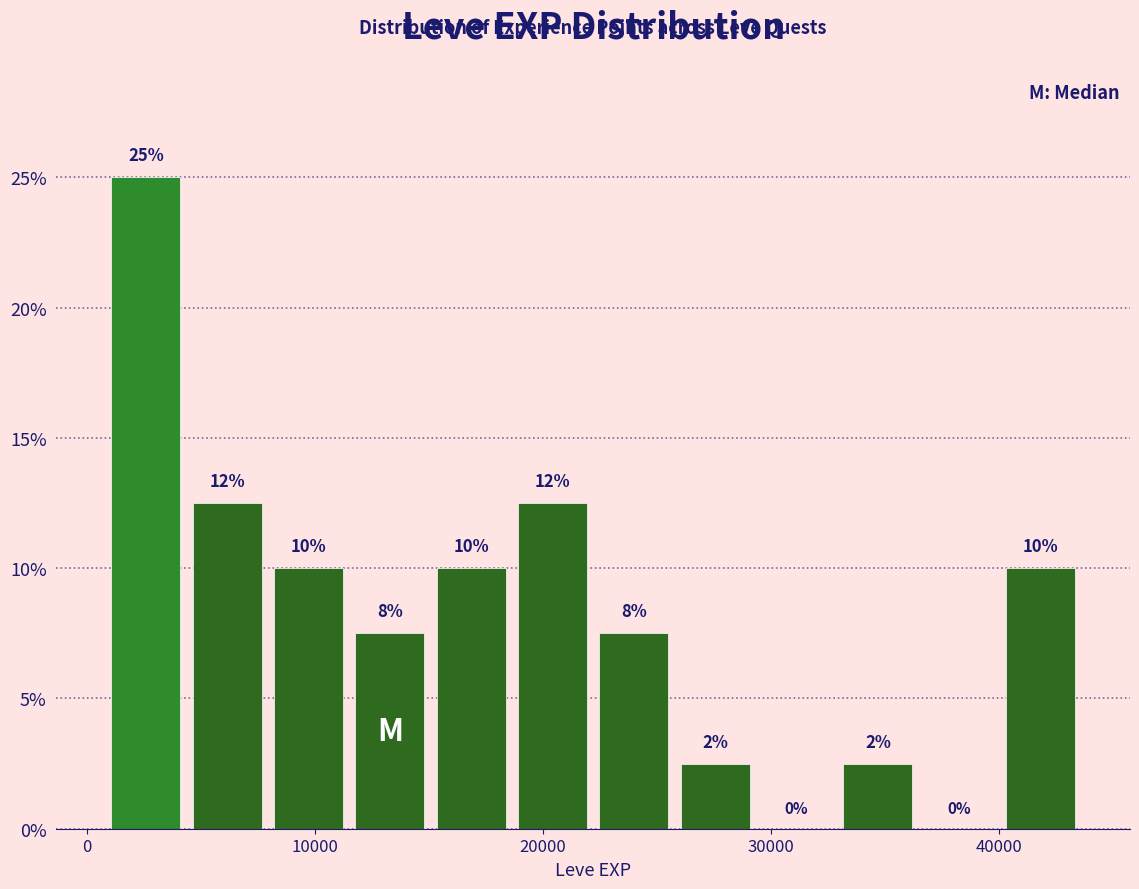

Around what value on the x-axis is the tallest bar? Give the approximate position of its centre, as read against the axis.

3000